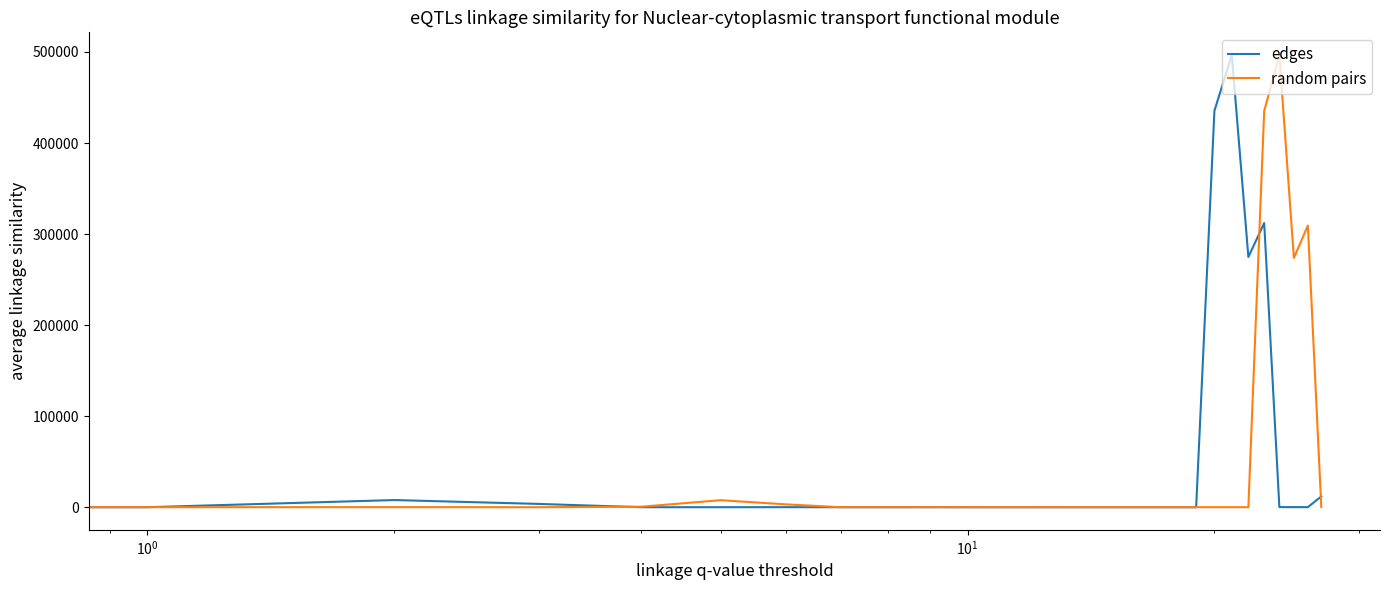

What is the highest value of the edges series?

496760.3